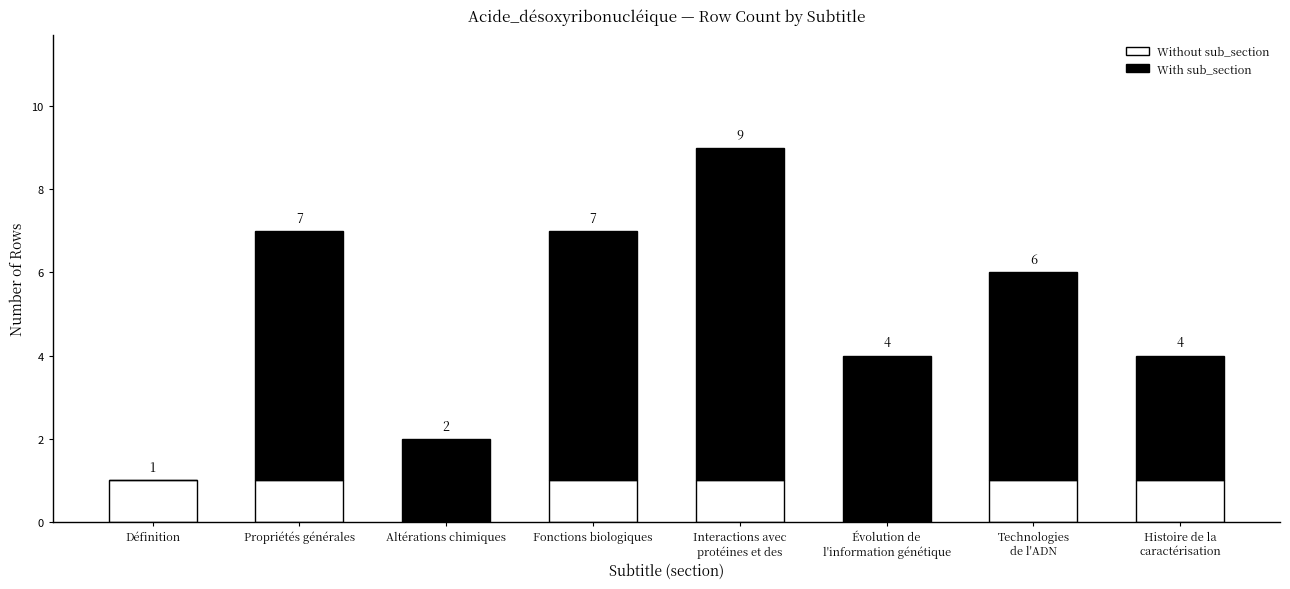

True or false: Without sub_section has a value of 1 at Propriétés générales.

True